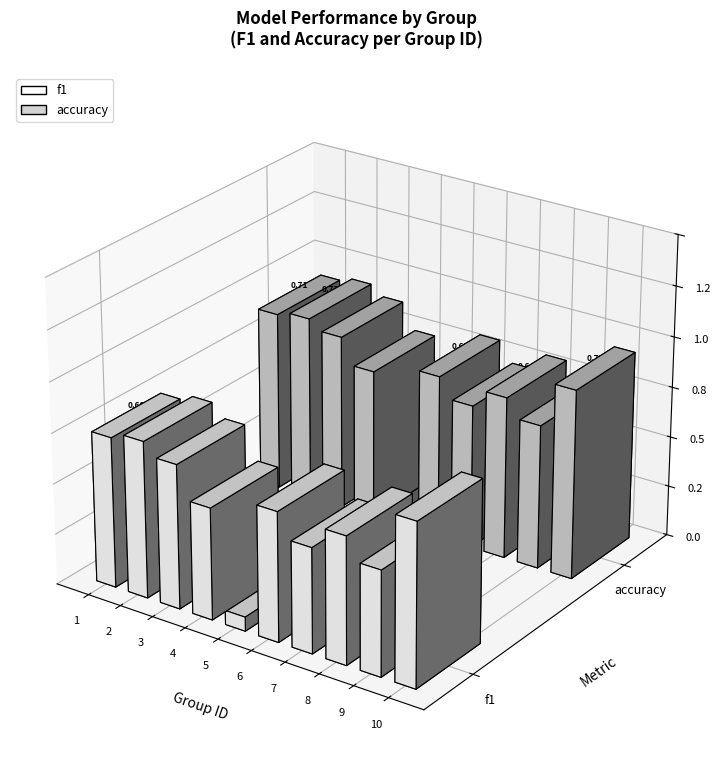

At which label does f1 reach its minimum?

5